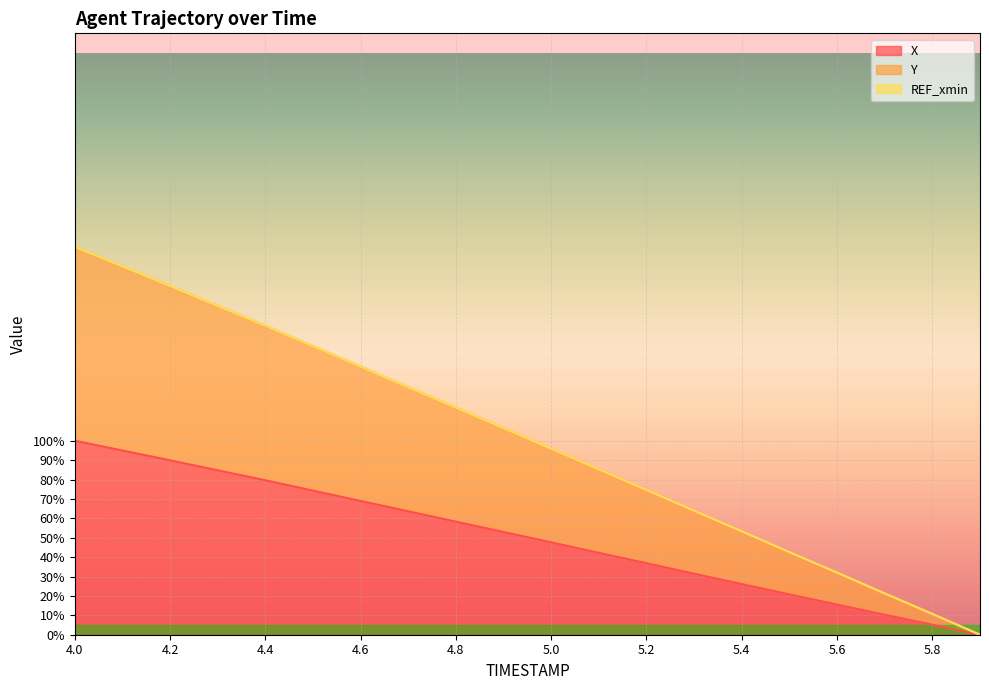

True or false: Y and X cross at least once.

False